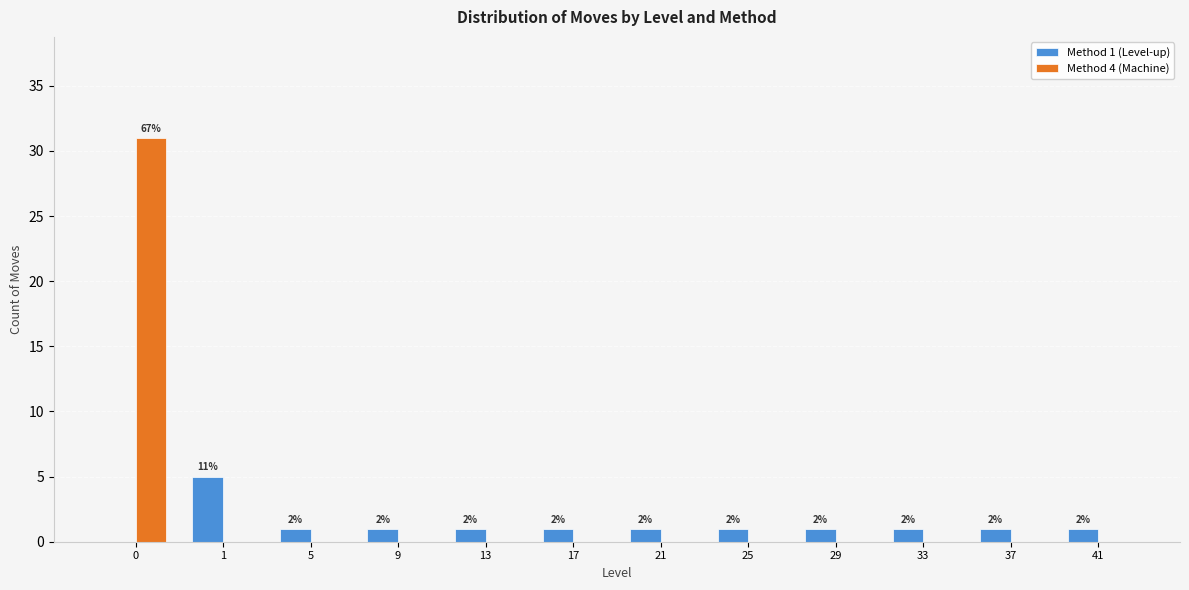

Is it true that Method 1 (Level-up) equals 0 at 0?

True